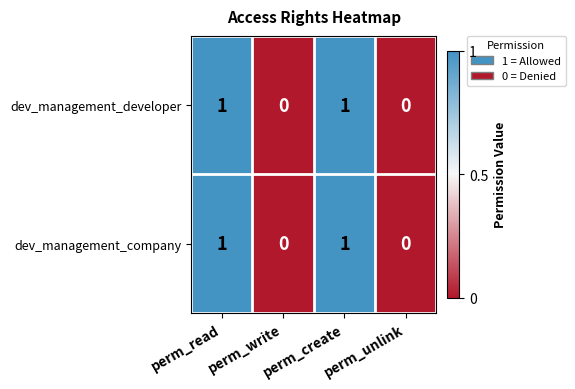

Is it true that dev_management_developer equals 0 at perm_write?

True